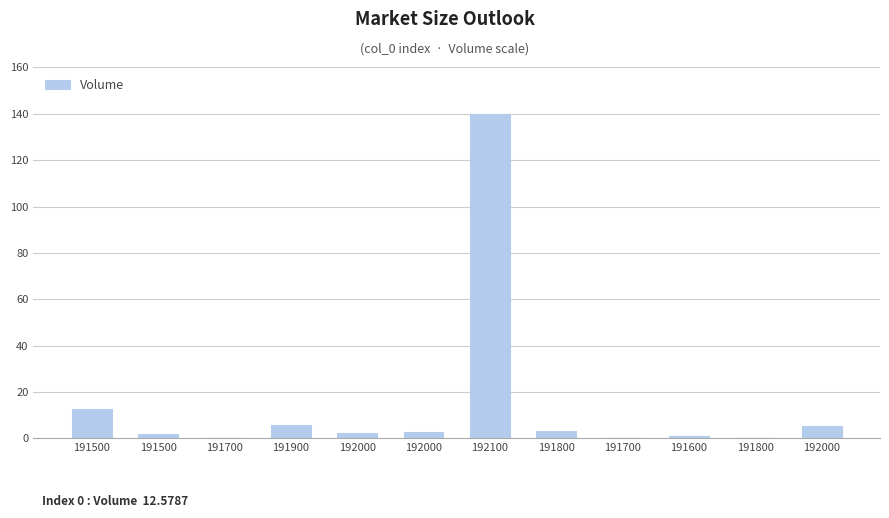

Which category has the lowest value across all series?

191700